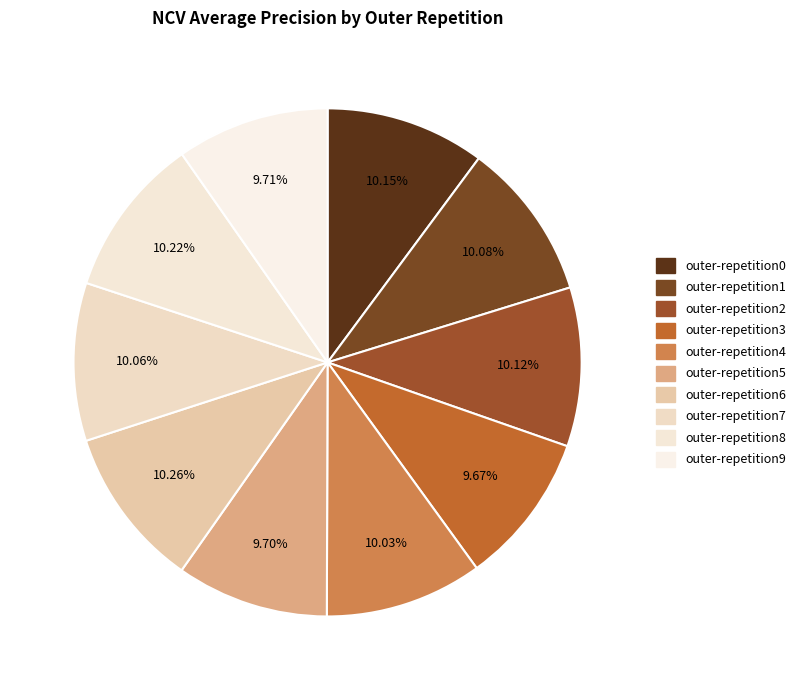

The outer-repetition5 slice represents 10% of the pie. True or false?

True